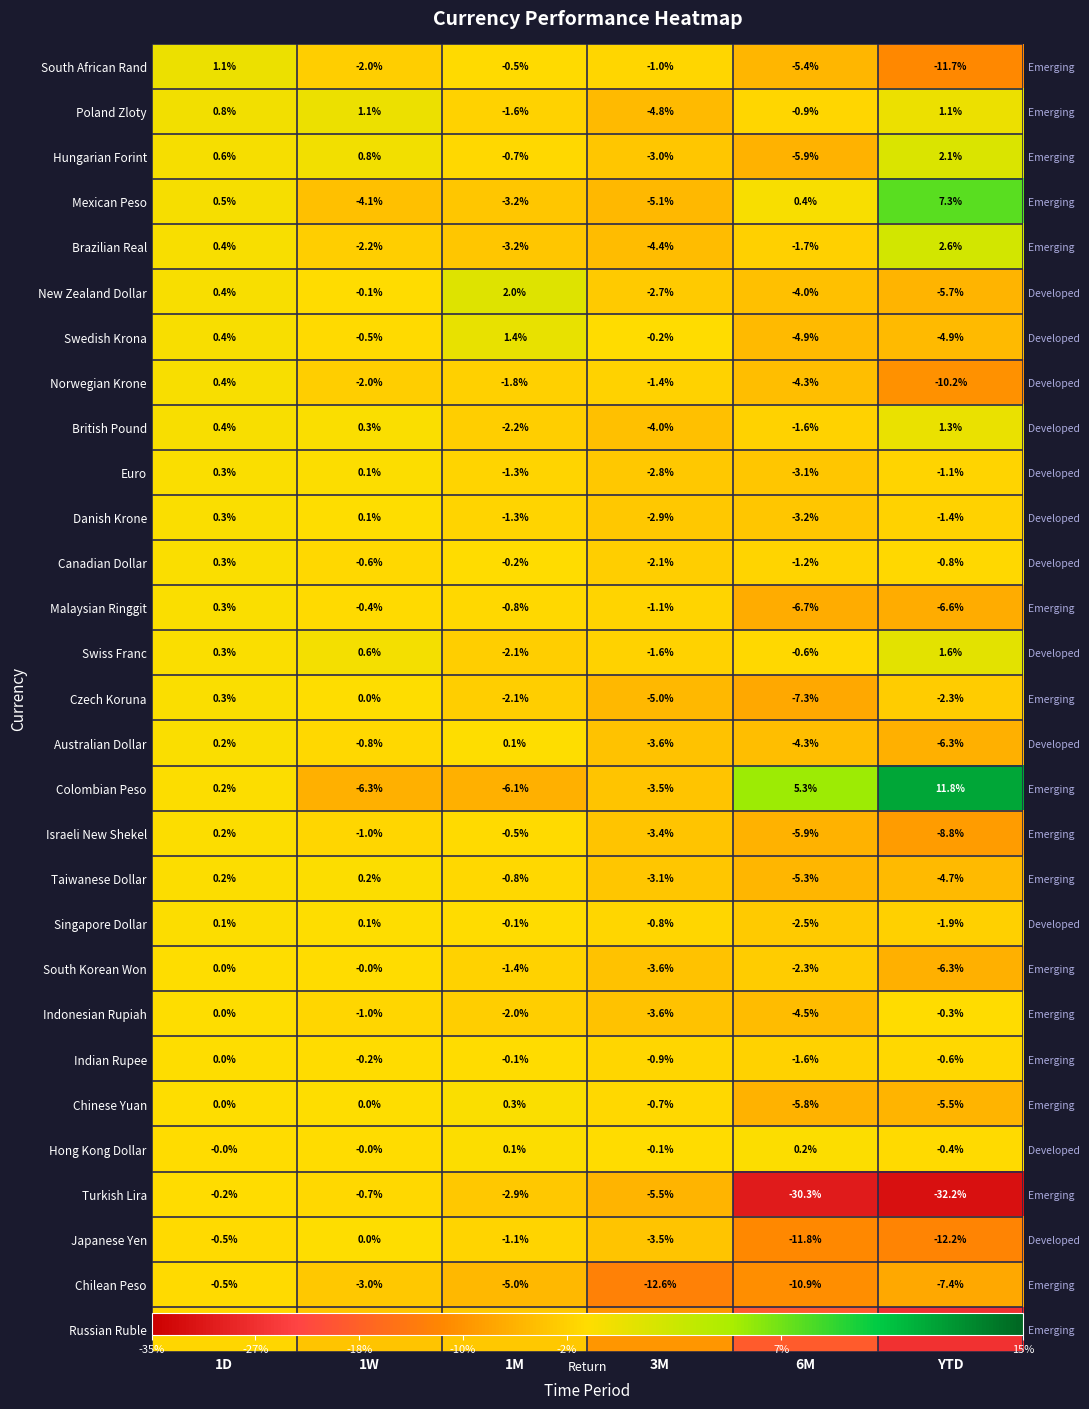

How many positive values does the Australian Dollar series have?

2